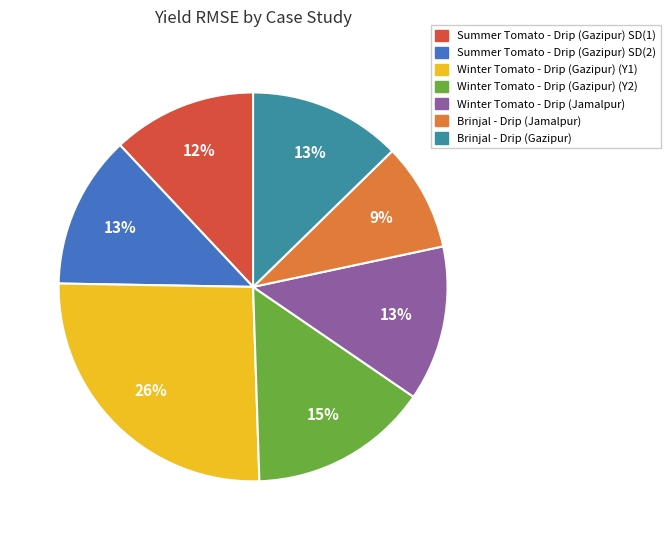

What is the smallest slice in the pie chart?

Brinjal - Drip (Jamalpur)